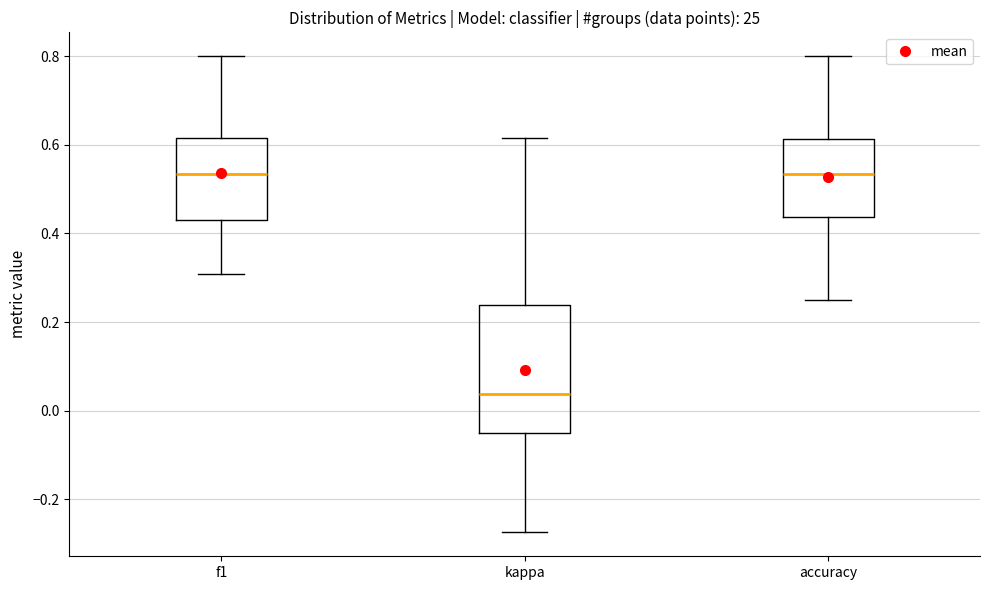

Reading left to right, read every box against the y-axis: the position of its median line, the range the box covers, and the ends of its whiskers. The values are not printed on the chart, so give them approximately, as read against the axis.

f1: median 0.54, box 0.44 to 0.62, whiskers 0.30 to 0.80
kappa: median 0.04, box -0.04 to 0.24, whiskers -0.28 to 0.62
accuracy: median 0.54, box 0.44 to 0.62, whiskers 0.26 to 0.80